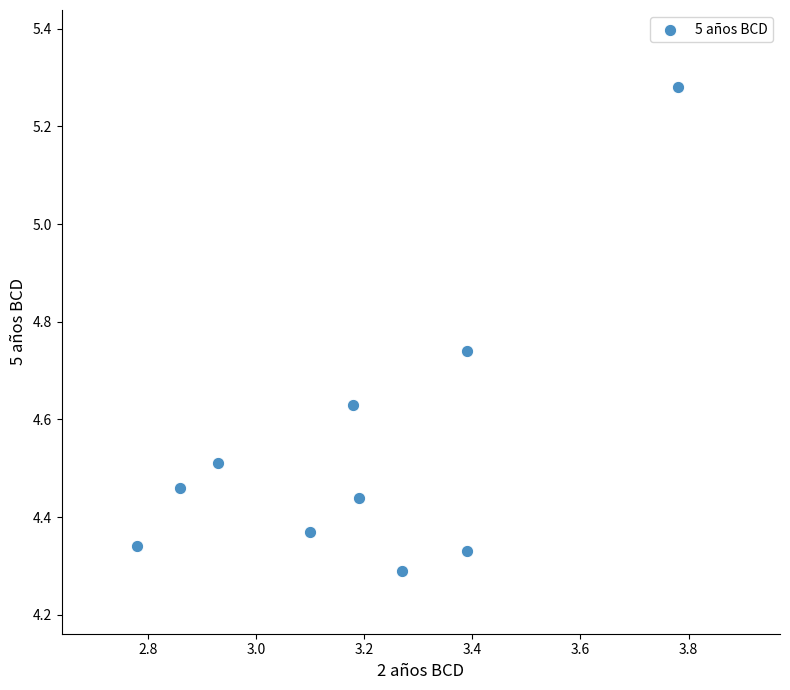

What is the range of X values (max minus min)?

1.0